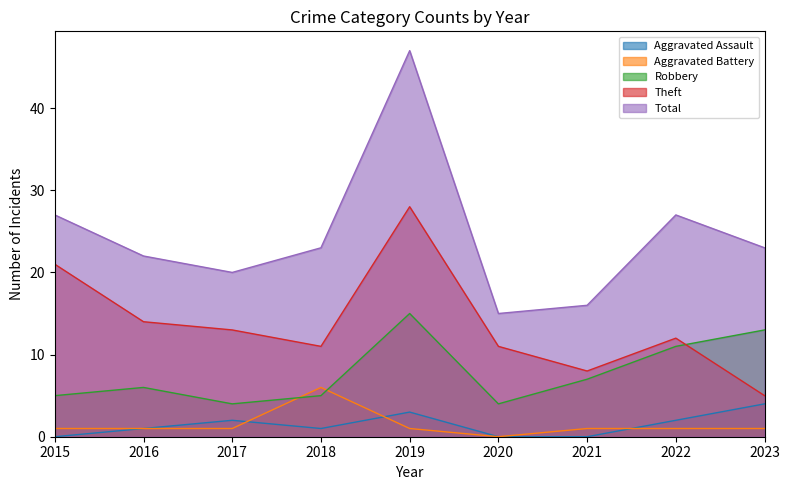

What is the difference between the Aggravated Assault values at 2023 and 2016?

3